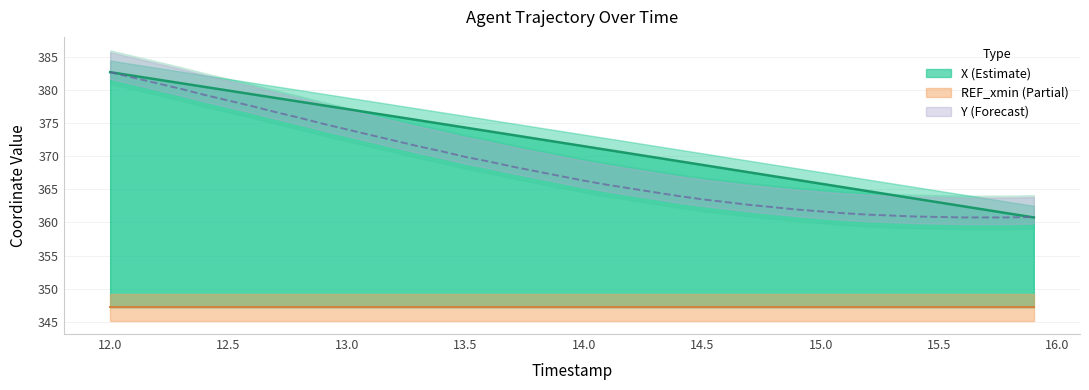

The X (Estimate) series shows 637.4 at 13.5. True or false?

False